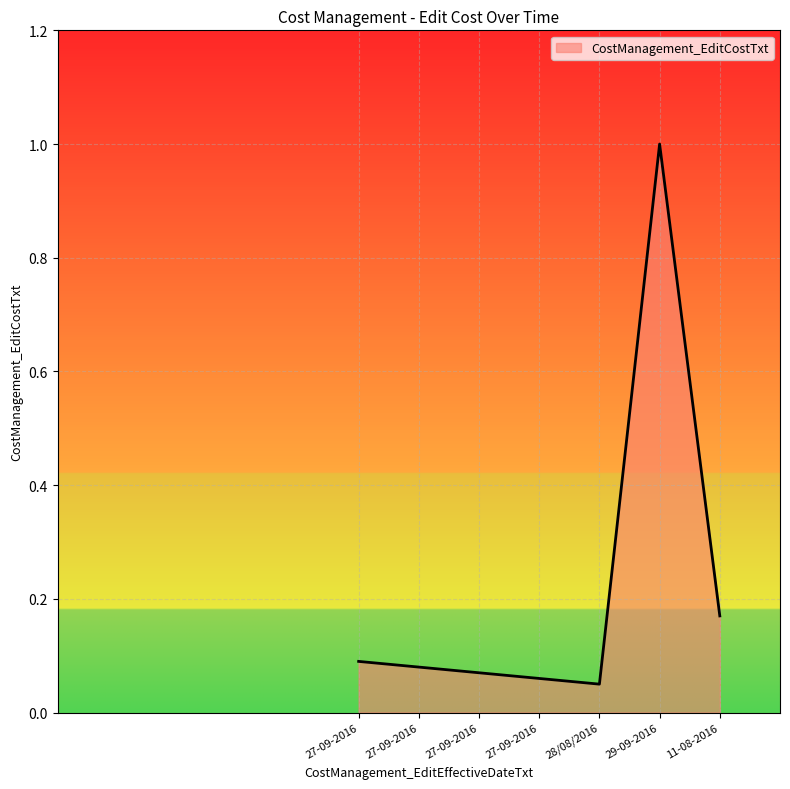

What is the greatest value displayed?

1.0